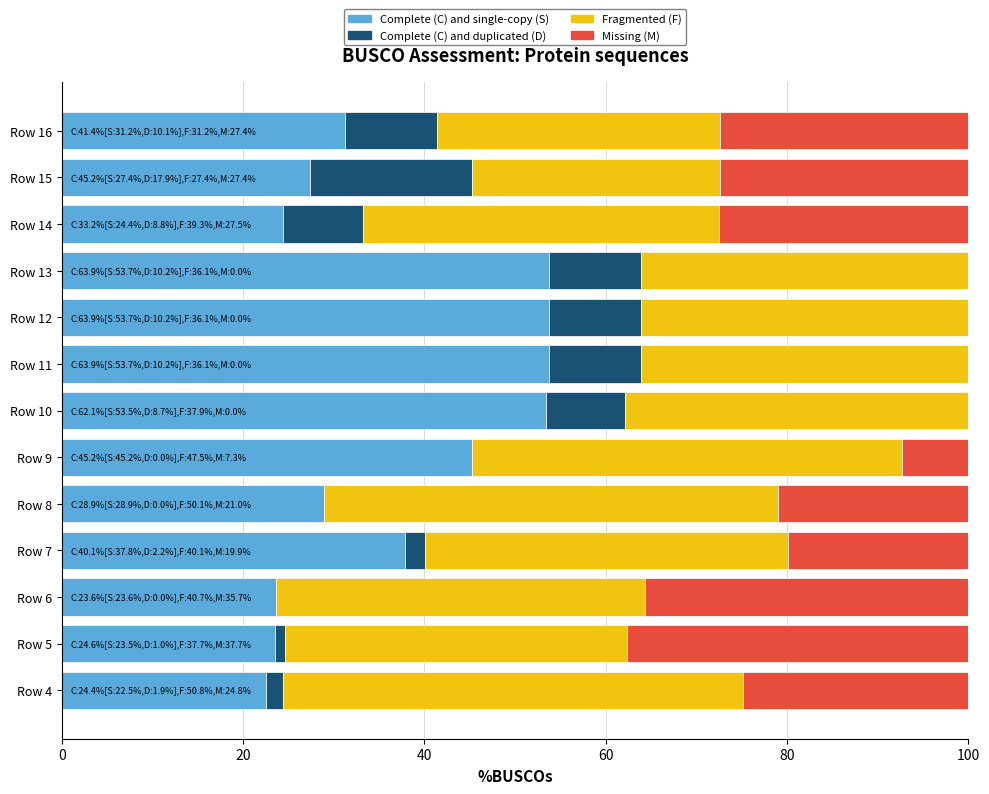

What is the sum of all Complete (C) and single-copy (S) values?

479.3